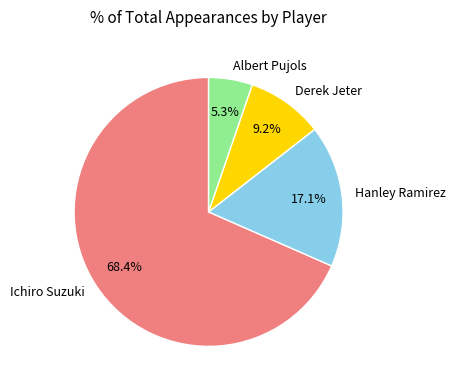

How many slices are in this pie chart?

4